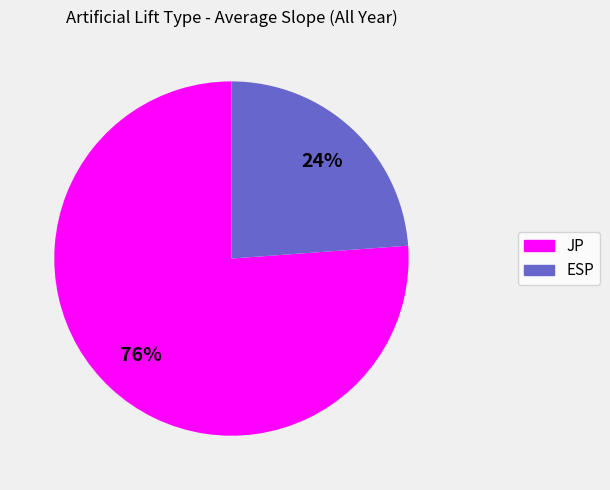

True or false: ESP accounts for 24% of the total.

True